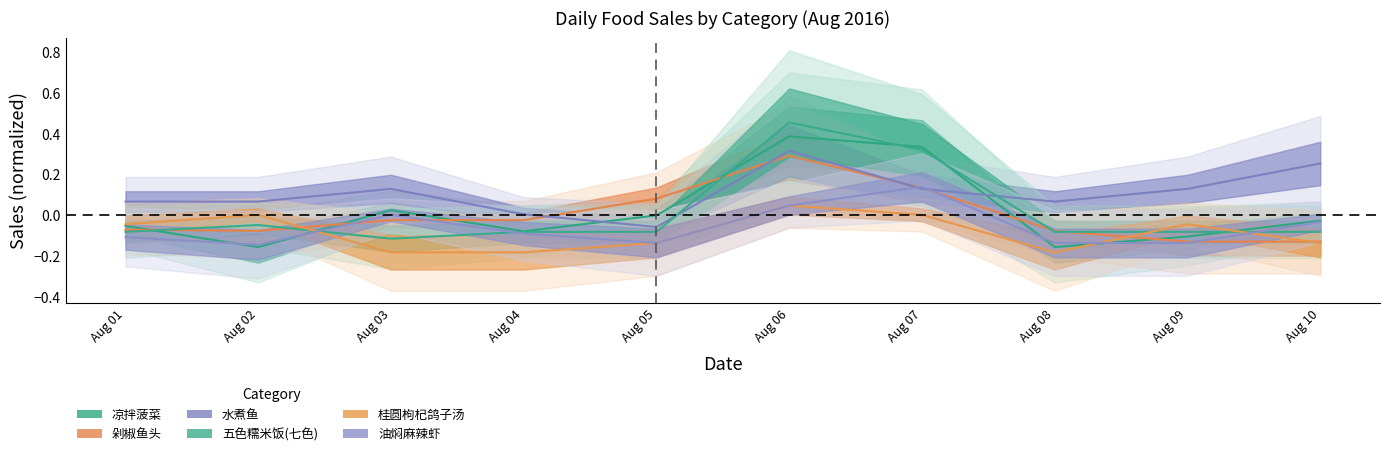

What is the difference between the highest and lowest values at Aug 09?

0.3